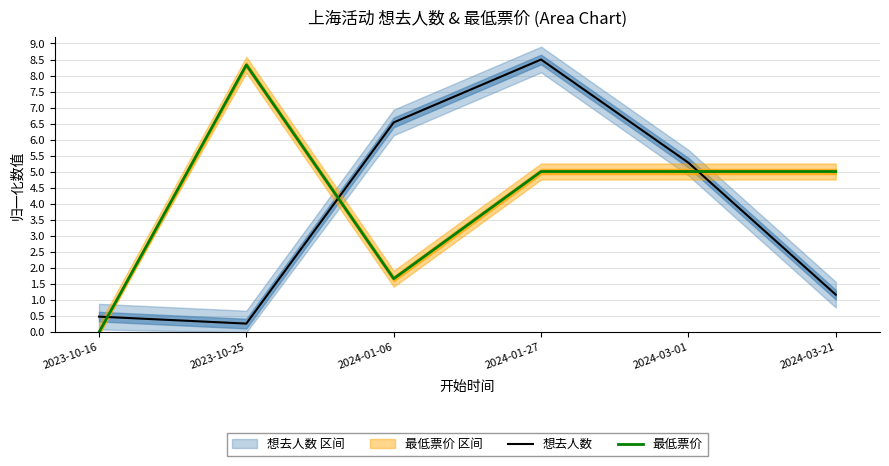

What is the label of the 5th point from the left?

2024-03-01